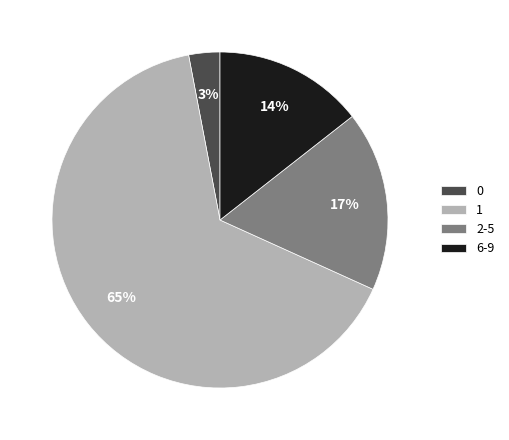

What is the largest slice in the pie chart?

1